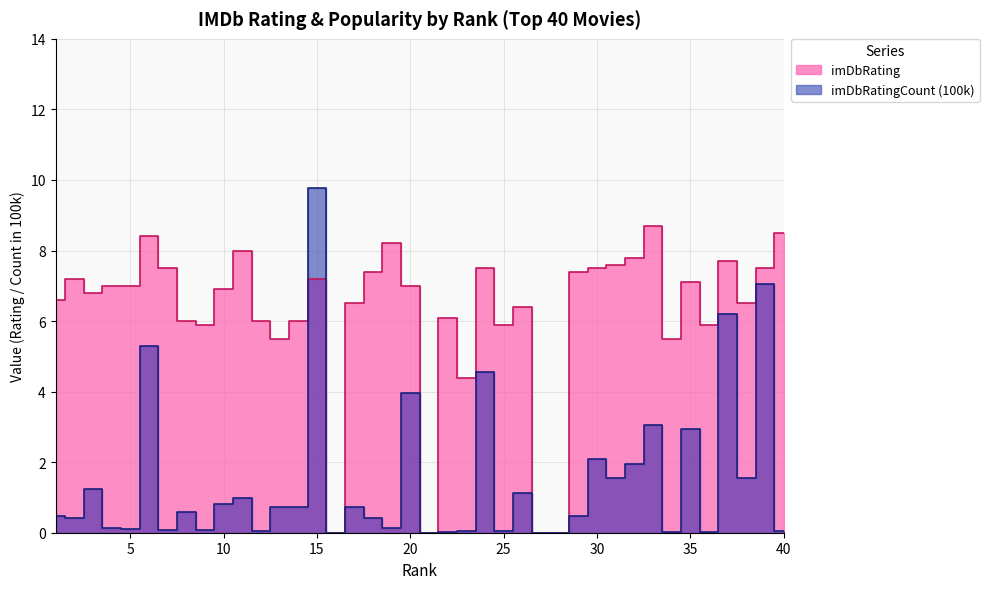

What value does the imDbRatingCount_100k series have at 18?

0.4